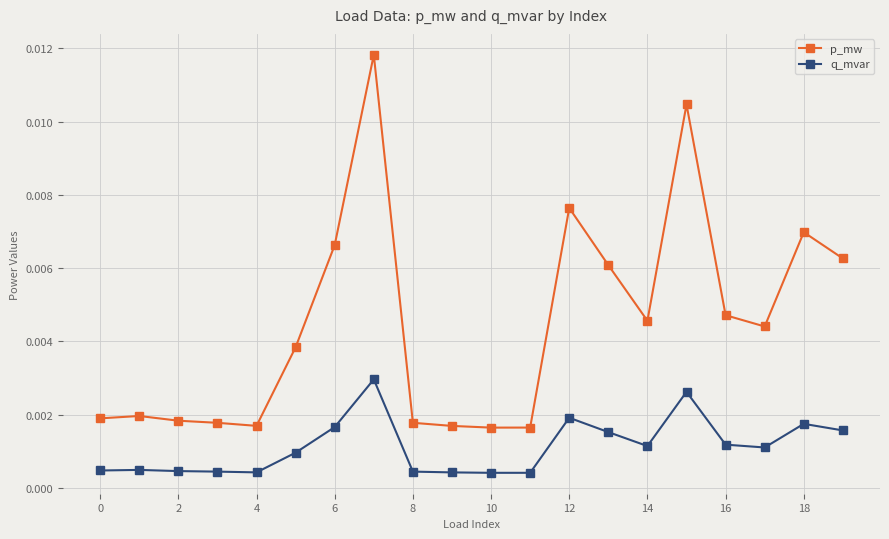

In p_mw, how many points are higher than both neighbors (excluding endpoints)?

5